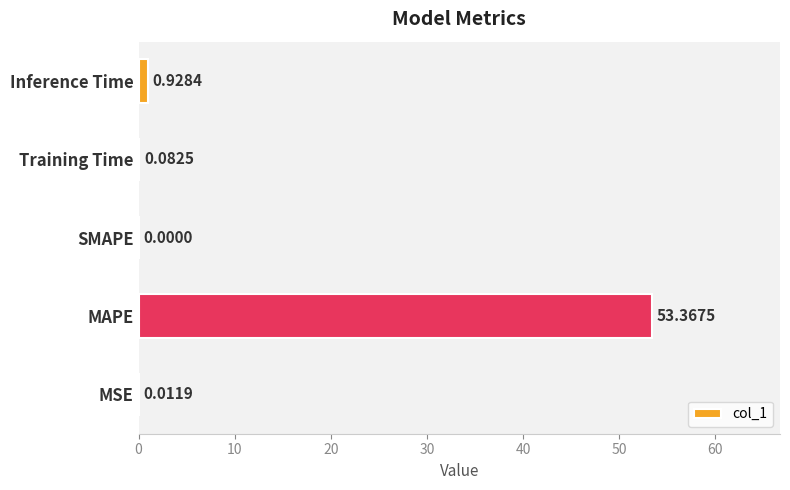

Which has a higher value, Inference Time or MSE?

Inference Time